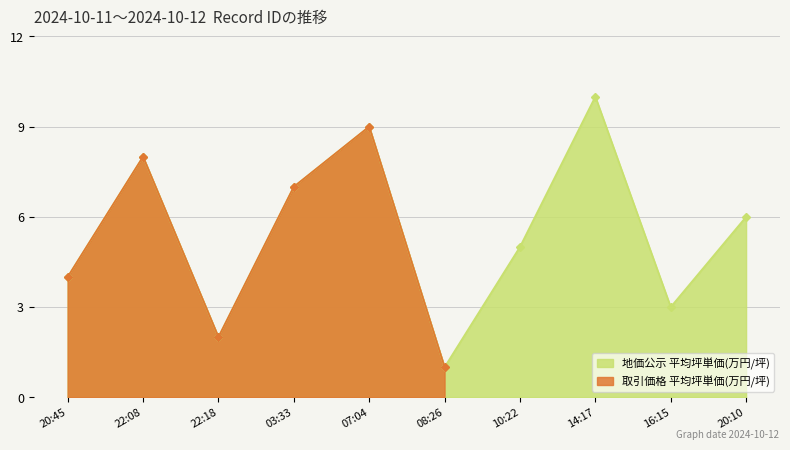

Does the chart display data point markers on the line(s)?

Yes